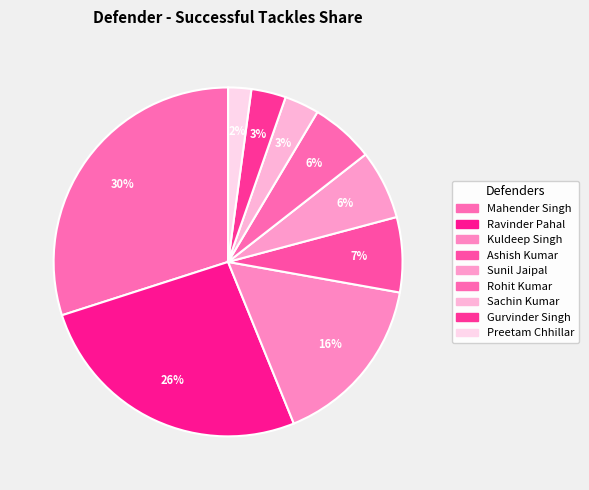

Which category has the biggest portion of the pie?

Mahender Singh